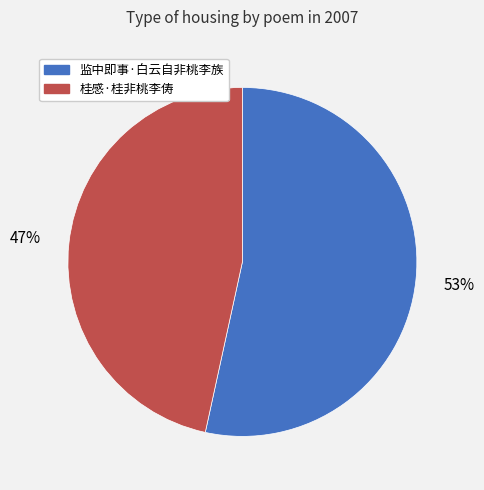

To the nearest percent, what is the average slice percentage?

50%